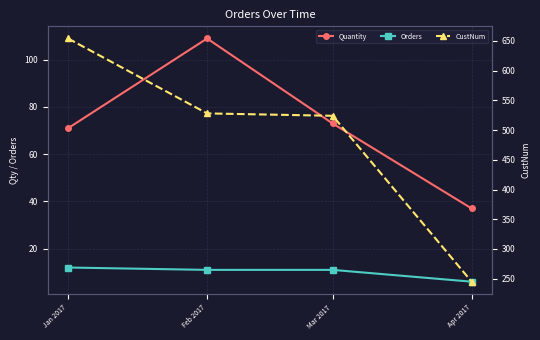

Reading left to right, transcribe all the data shown in this chart.

Quantity: Jan 2017=71	Feb 2017=109	Mar 2017=73	Apr 2017=37
Orders: Jan 2017=12	Feb 2017=11	Mar 2017=11	Apr 2017=6
CustNum: Jan 2017=654	Feb 2017=528	Mar 2017=524	Apr 2017=245